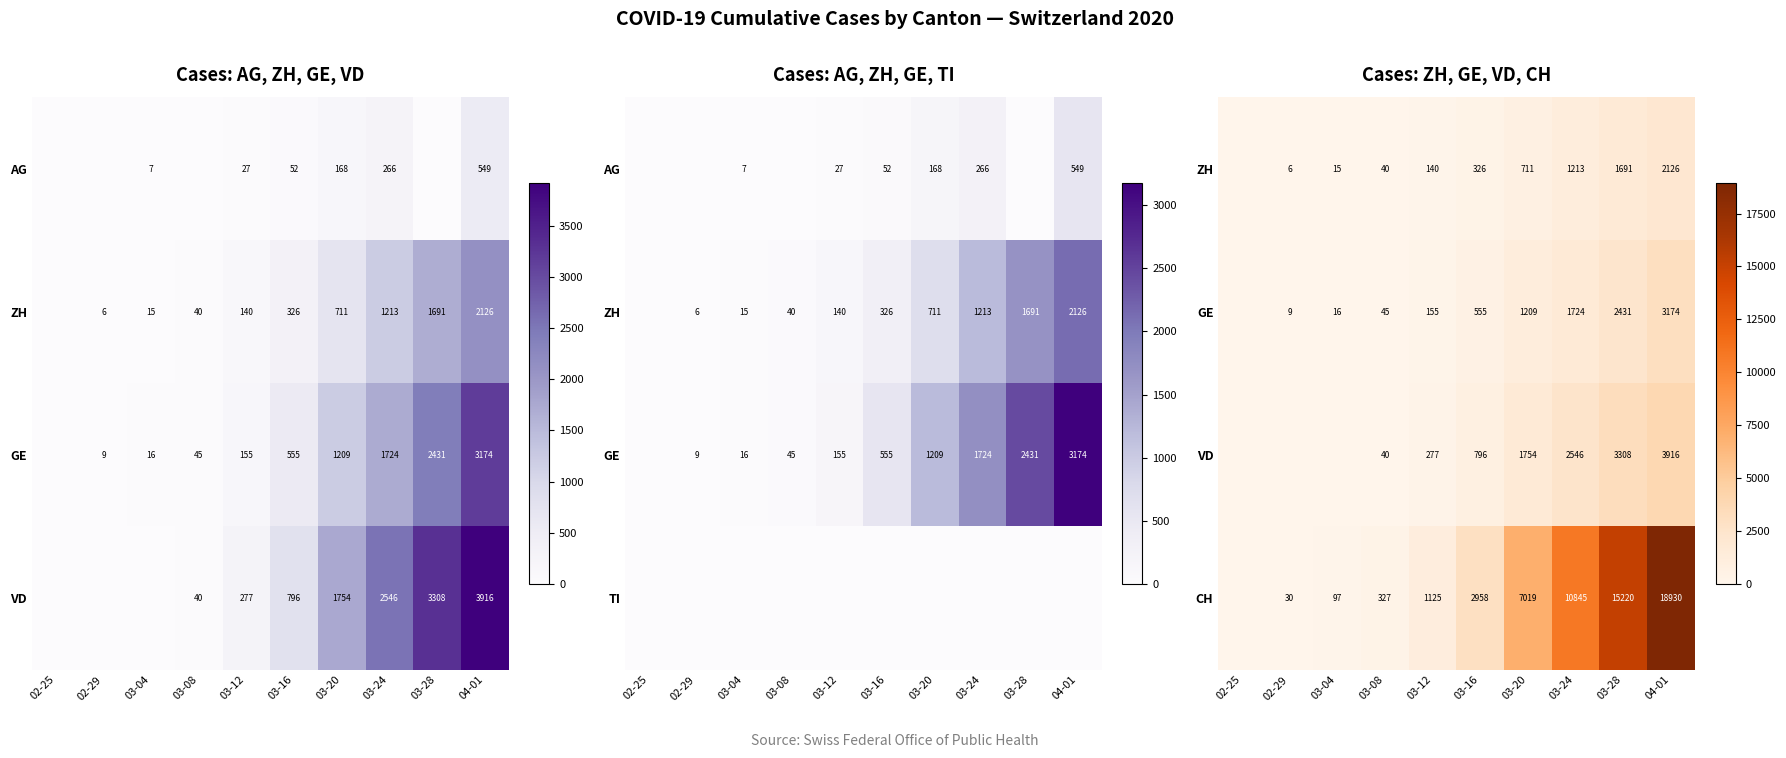

What is the difference between the highest and lowest values at 03-16?

2632